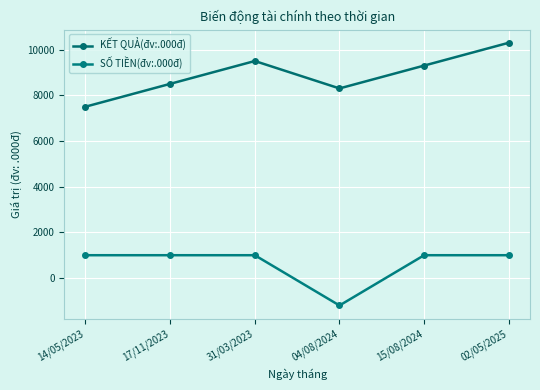

True or false: SỐ TIỀN(đv:.000đ) has a value of 1000 at 17/11/2023.

True